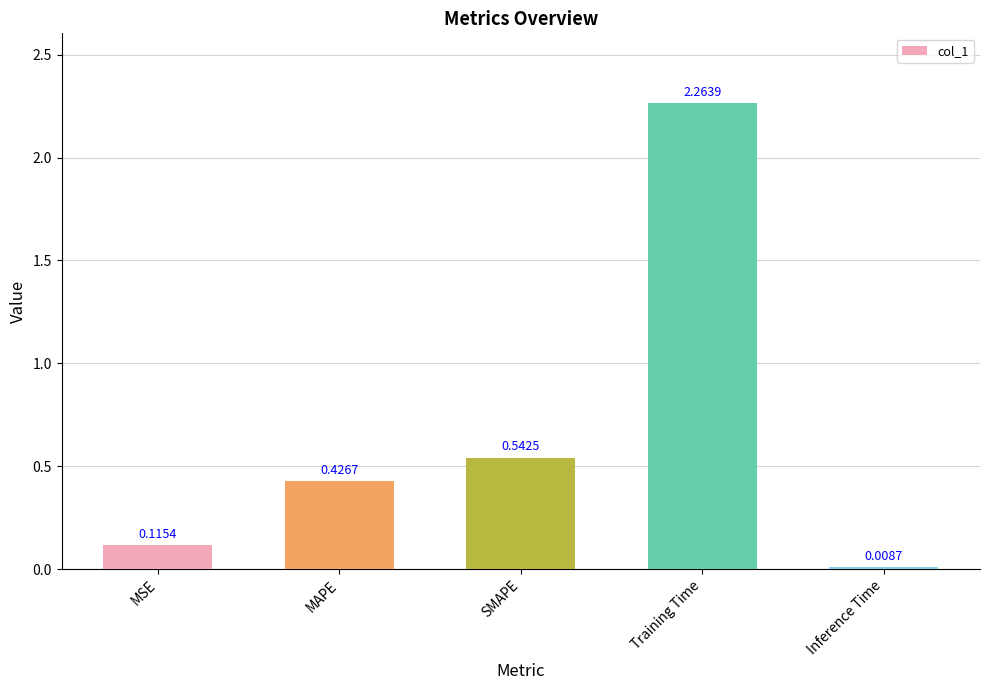

List the labels in order of value, largest first.

Training Time, SMAPE, MAPE, MSE, Inference Time